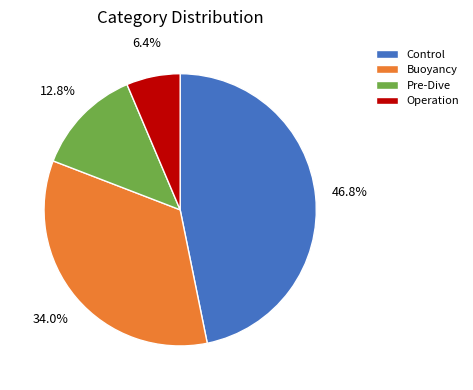

Rank the categories by value from highest to lowest.

Control, Buoyancy, Pre-Dive, Operation